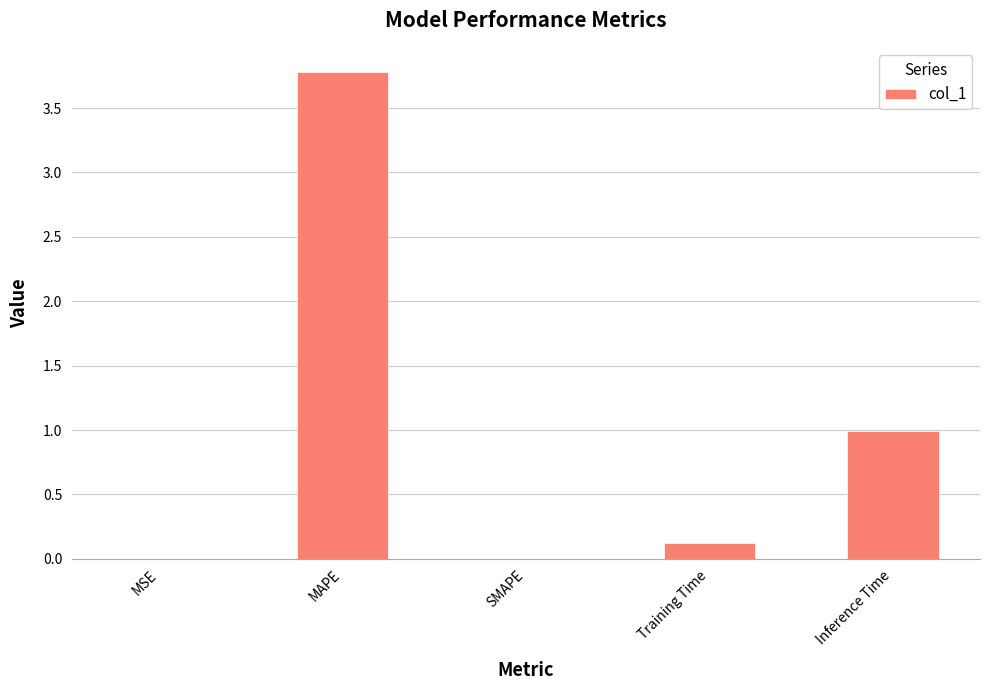

What is the maximum value shown in the chart?

3.8